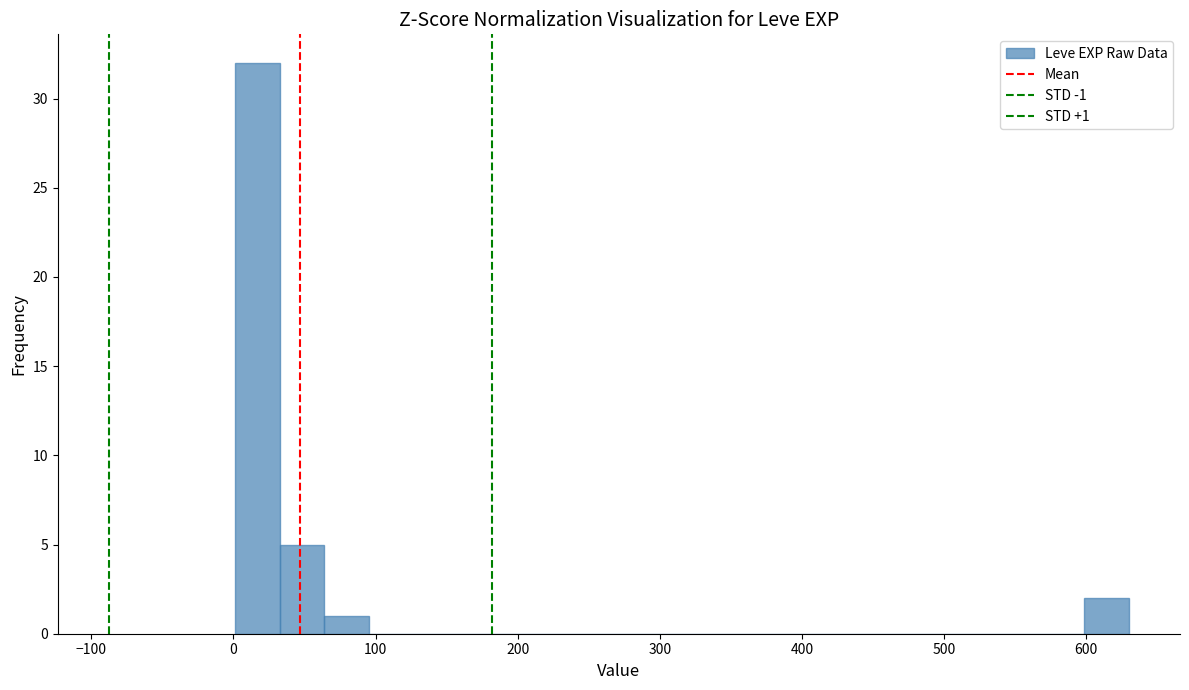

Read against the x-axis, roughly where is the centre of the tallest bar?

20